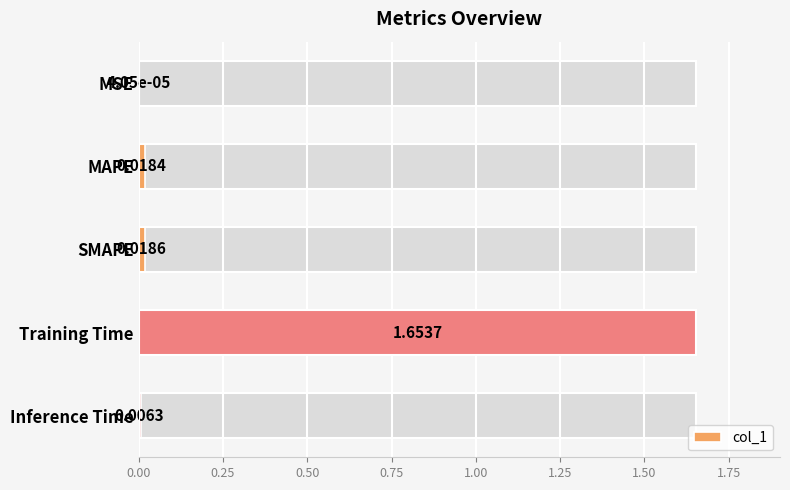

Reading left to right, transcribe all the data shown in this chart.

0.0	0.0	0.0	1.7	0.0